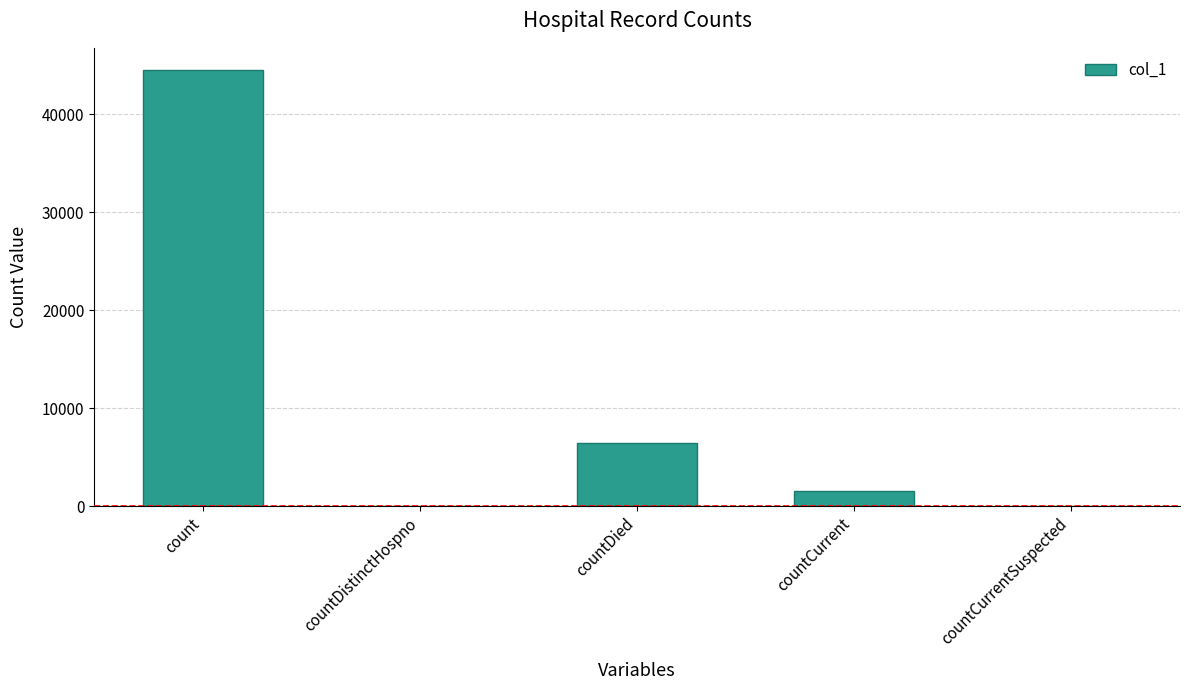

What is the average value?

10506